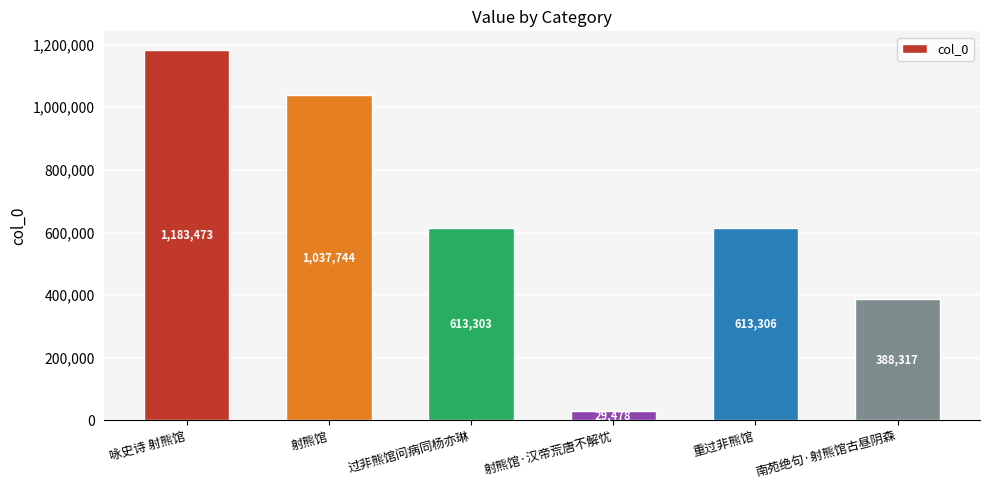

How many data points are less than 613306?

3